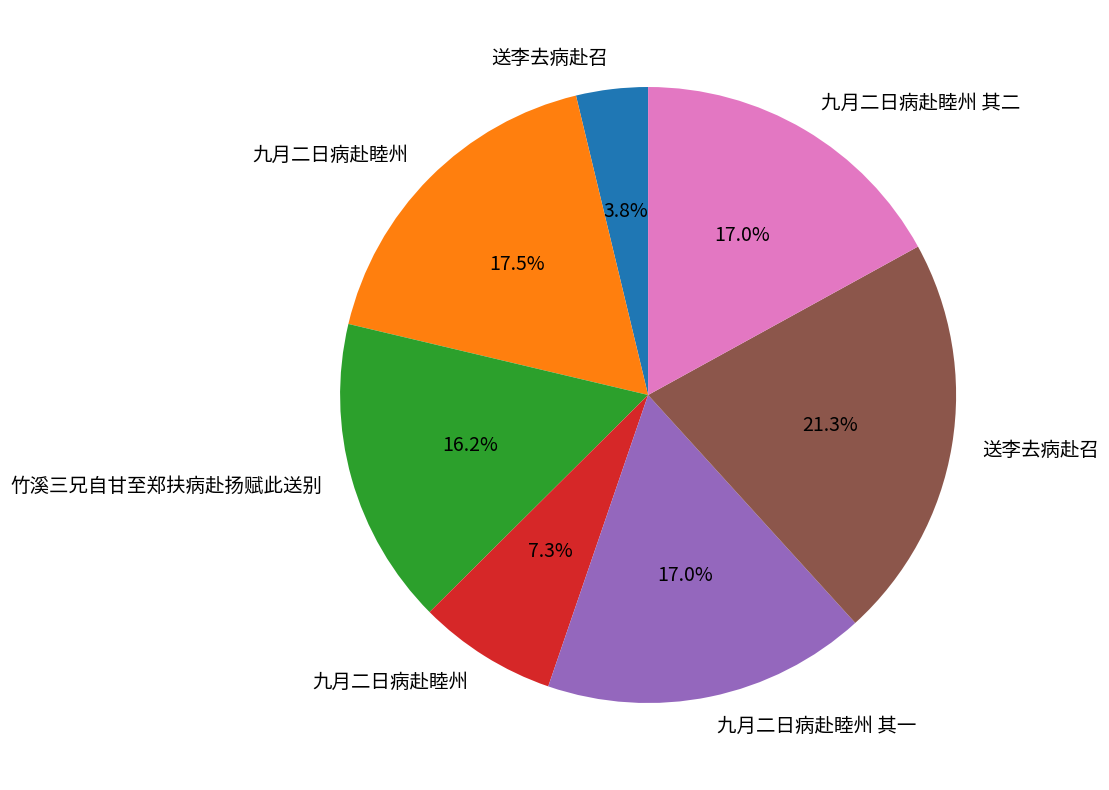

Does any single category account for the majority?

No